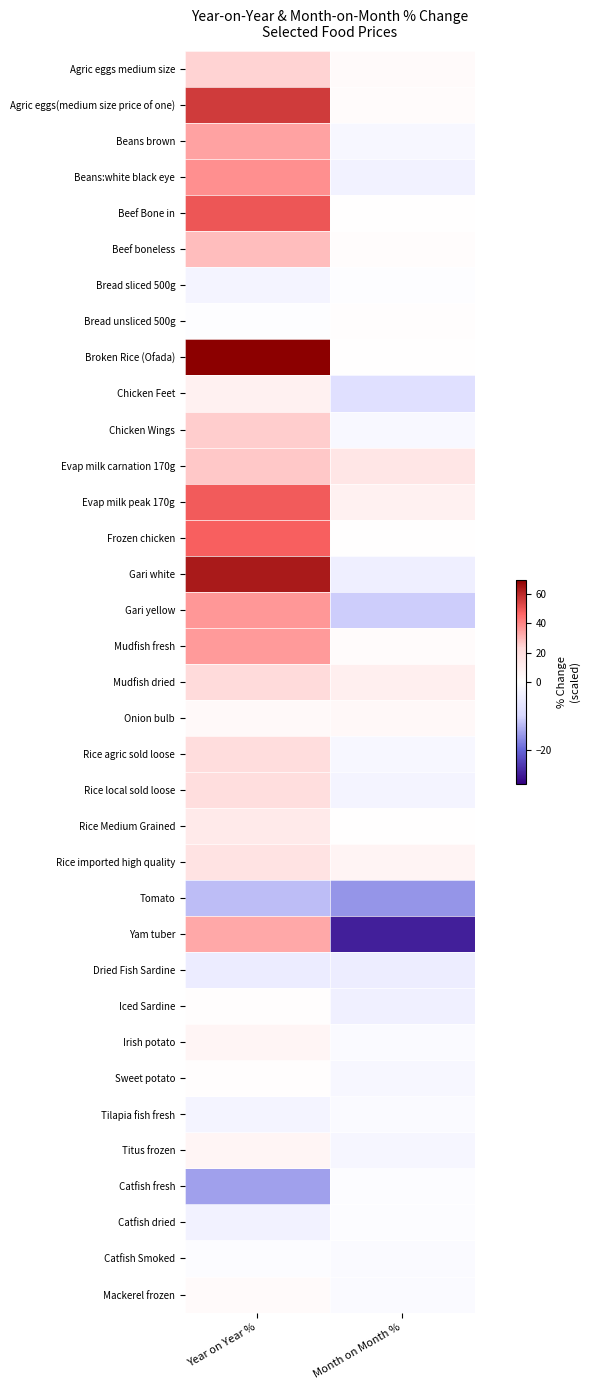

Reading left to right, transcribe all the data shown in this chart.

Agric eggs medium size: Year on Year %=24.5	Month on Month %=2.3
Agric eggs(medium size price of one): Year on Year %=56.1	Month on Month %=1.9
Beans brown: Year on Year %=34.3	Month on Month %=-2.0
Beans:white black eye: Year on Year %=38.1	Month on Month %=-3.1
Beef Bone in: Year on Year %=50.3	Month on Month %=0.0
Beef boneless: Year on Year %=28.8	Month on Month %=1.3
Bread sliced 500g: Year on Year %=-2.7	Month on Month %=-0.3
Bread unsliced 500g: Year on Year %=-0.3	Month on Month %=0.7
Broken Rice (Ofada): Year on Year %=70.4	Month on Month %=0.0
Chicken Feet: Year on Year %=8.5	Month on Month %=-7.9
Chicken Wings: Year on Year %=25.6	Month on Month %=-1.8
Evap milk carnation 170g: Year on Year %=26.4	Month on Month %=15.3
Evap milk peak 170g: Year on Year %=48.8	Month on Month %=8.3
Frozen chicken: Year on Year %=47.8	Month on Month %=0.0
Gari white: Year on Year %=63.6	Month on Month %=-4.2
Gari yellow: Year on Year %=36.5	Month on Month %=-10.9
Mudfish fresh: Year on Year %=35.8	Month on Month %=2.0
Mudfish dried: Year on Year %=21.8	Month on Month %=9.8
Onion bulb: Year on Year %=3.6	Month on Month %=4.0
Rice agric sold loose: Year on Year %=20.2	Month on Month %=-1.9
Rice local sold loose: Year on Year %=19.7	Month on Month %=-2.7
Rice Medium Grained: Year on Year %=12.2	Month on Month %=0.2
Rice imported high quality: Year on Year %=16.4	Month on Month %=6.4
Tomato: Year on Year %=-12.3	Month on Month %=-15.8
Yam tuber: Year on Year %=32.9	Month on Month %=-26.9
Dried Fish Sardine: Year on Year %=-4.7	Month on Month %=-4.6
Iced Sardine: Year on Year %=0.6	Month on Month %=-3.9
Irish potato: Year on Year %=5.7	Month on Month %=-1.0
Sweet potato: Year on Year %=0.8	Month on Month %=-2.0
Tilapia fish fresh: Year on Year %=-2.6	Month on Month %=-1.1
Titus frozen: Year on Year %=6.0	Month on Month %=-2.2
Catfish fresh: Year on Year %=-14.8	Month on Month %=-0.5
Catfish dried: Year on Year %=-3.1	Month on Month %=-0.6
Catfish Smoked: Year on Year %=-0.6	Month on Month %=-1.0
Mackerel frozen: Year on Year %=2.9	Month on Month %=-1.1